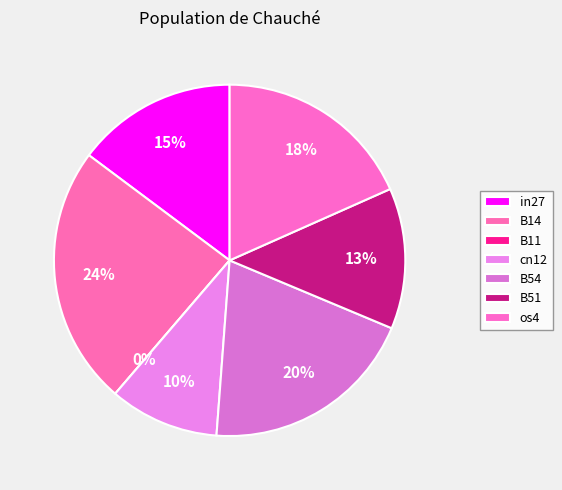

To the nearest percent, what percentage of the pie is os4?

18%